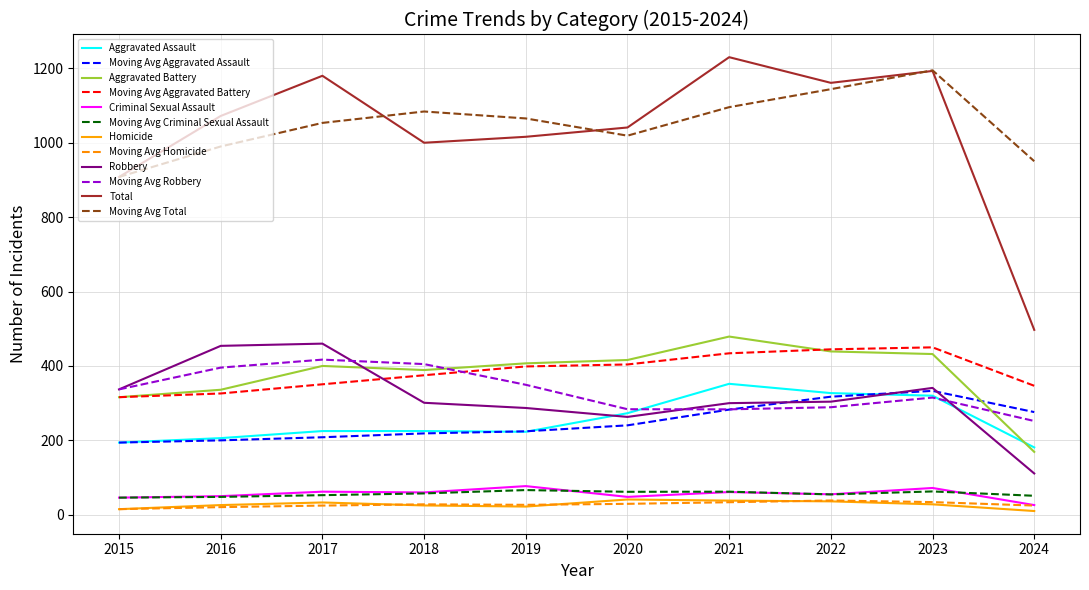

How many categories are shown in the chart?

10